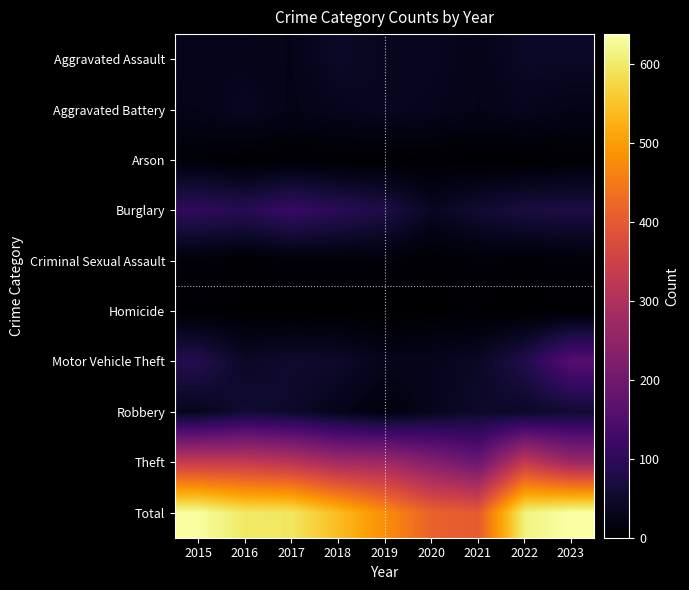

Reading left to right, list all the values displayed in this chart.

Aggravated Assault: 2015=32	2016=30	2017=27	2018=45	2019=36	2020=37	2021=28	2022=44	2023=44
Aggravated Battery: 2015=27	2016=39	2017=26	2018=33	2019=38	2020=33	2021=27	2022=34	2023=26
Arson: 2015=9	2016=1	2017=3	2018=2	2019=1	2020=3	2021=0	2022=0	2023=4
Burglary: 2015=102	2016=90	2017=114	2018=94	2019=77	2020=38	2021=56	2022=71	2023=74
Criminal Sexual Assault: 2015=8	2016=3	2017=7	2018=9	2019=10	2020=4	2021=8	2022=5	2023=8
Homicide: 2015=3	2016=2	2017=1	2018=0	2019=0	2020=2	2021=2	2022=1	2023=2
Motor Vehicle Theft: 2015=86	2016=44	2017=52	2018=49	2019=31	2020=32	2021=43	2022=81	2023=157
Robbery: 2015=33	2016=57	2017=49	2018=30	2019=15	2020=33	2021=48	2022=45	2023=56
Theft: 2015=334	2016=332	2017=316	2018=279	2019=272	2020=231	2021=191	2022=332	2023=267
Total: 2015=634	2016=598	2017=595	2018=541	2019=480	2020=413	2021=403	2022=613	2023=638